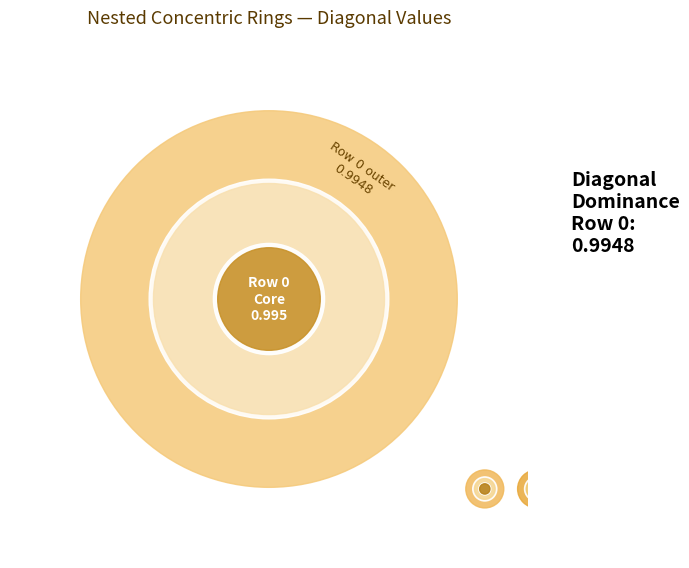

Rank the categories by value from highest to lowest.

3, 0, 1, 2